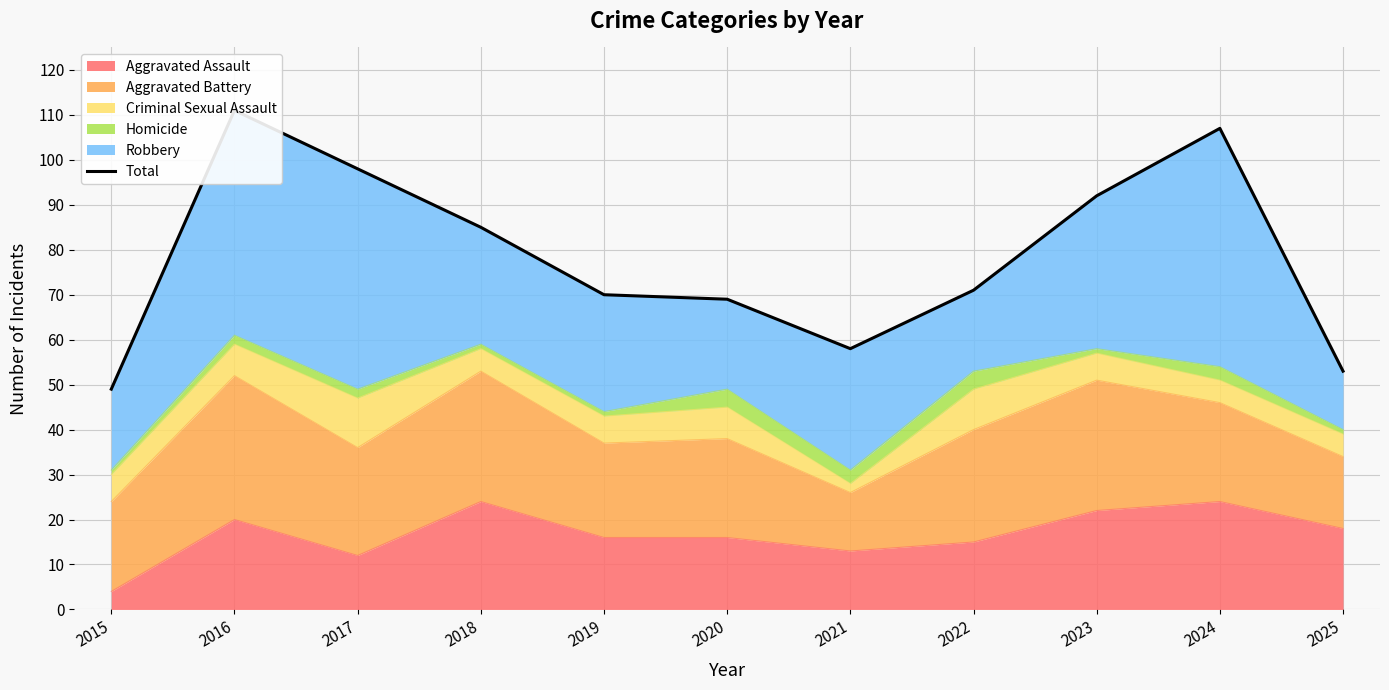

At which label does Aggravated Assault reach its minimum?

2015